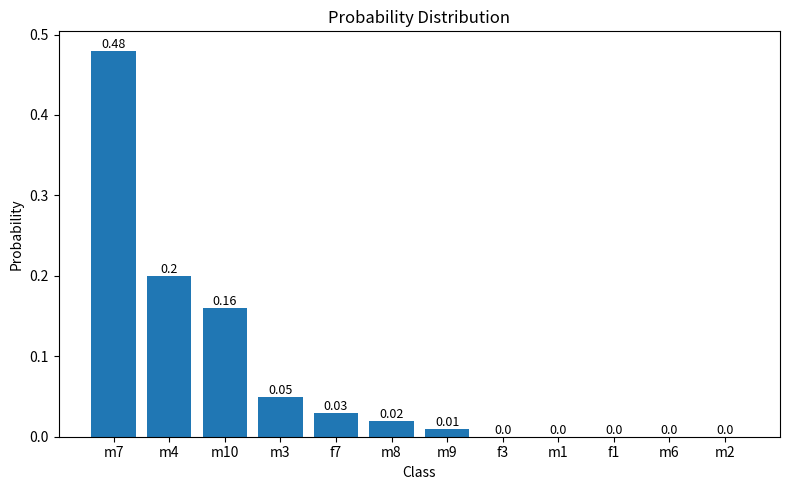

Which has a higher value, m2 or m7?

m7